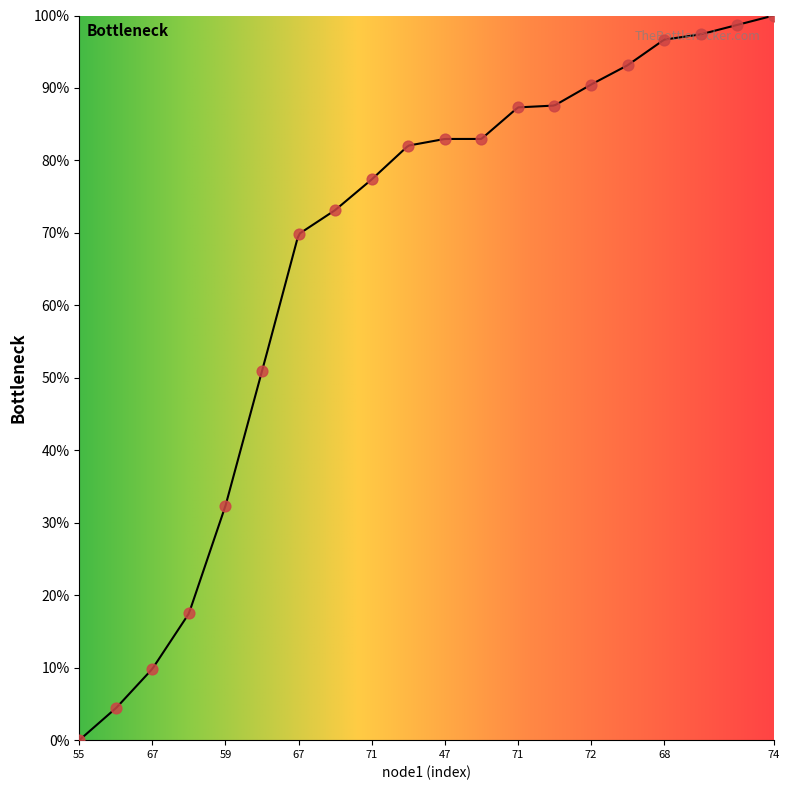

Between 72 and 69, which is larger?

69